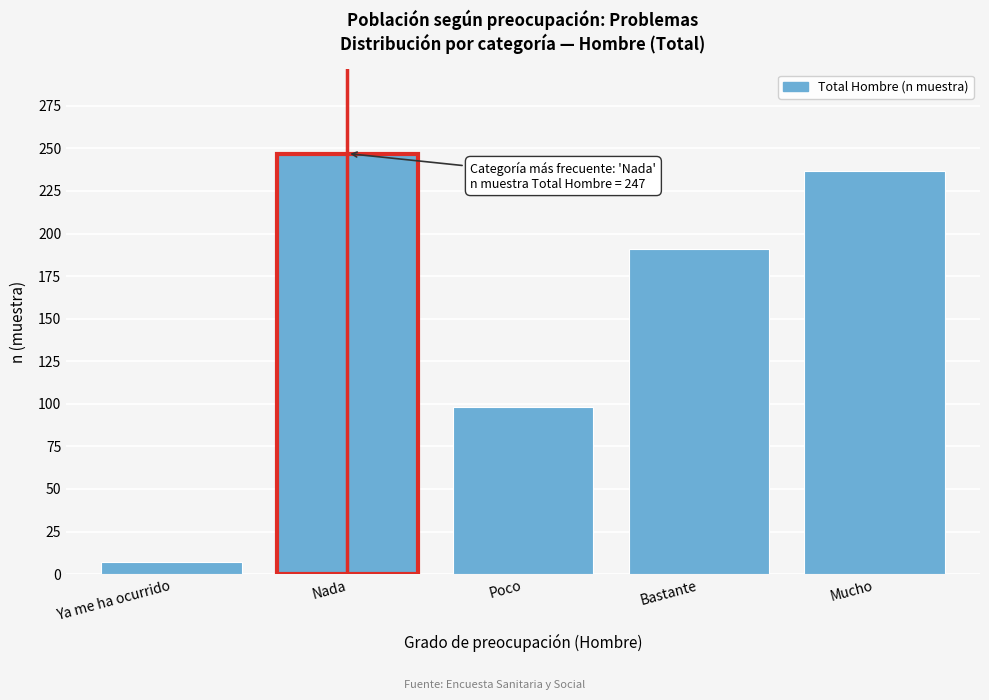

Reading left to right, list all the values displayed in this chart.

7	247	98	191	237